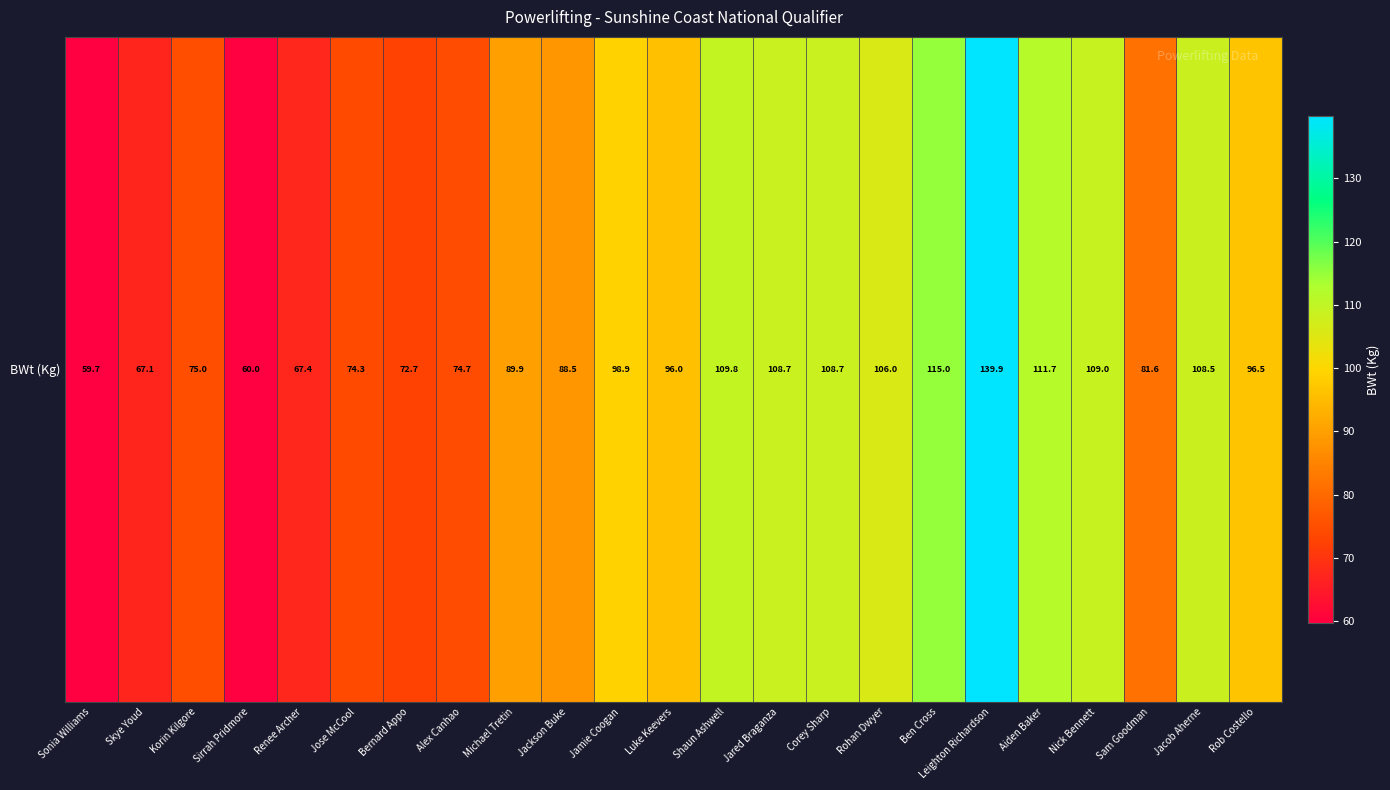

Reading right to left, what are all the values shown in this chart?

Rob Costello=96.5	Jacob Aherne=108.5	Sam Goodman=81.6	Nick Bennett=109.0	Aiden Baker=111.7	Leighton Richardson=139.9	Ben Cross=115.0	Rohan Dwyer=106.0	Corey Sharp=108.7	Jared Braganza=108.7	Shaun Ashwell=109.8	Luke Keevers=96.0	Jamie Coogan=98.9	Jackson Buke=88.5	Michael Tretin=89.9	Alex Canhao=74.7	Bernard Appo=72.7	Jose McCool=74.3	Renee Archer=67.4	Sirrah Pridmore=60.0	Korin Kilgore=75.0	Skye Youd=67.1	Sonia Williams=59.7